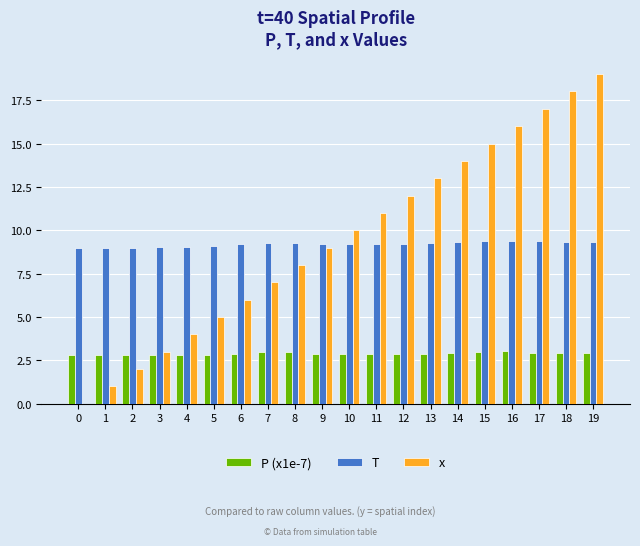

Which series has the largest total across all categories?

x